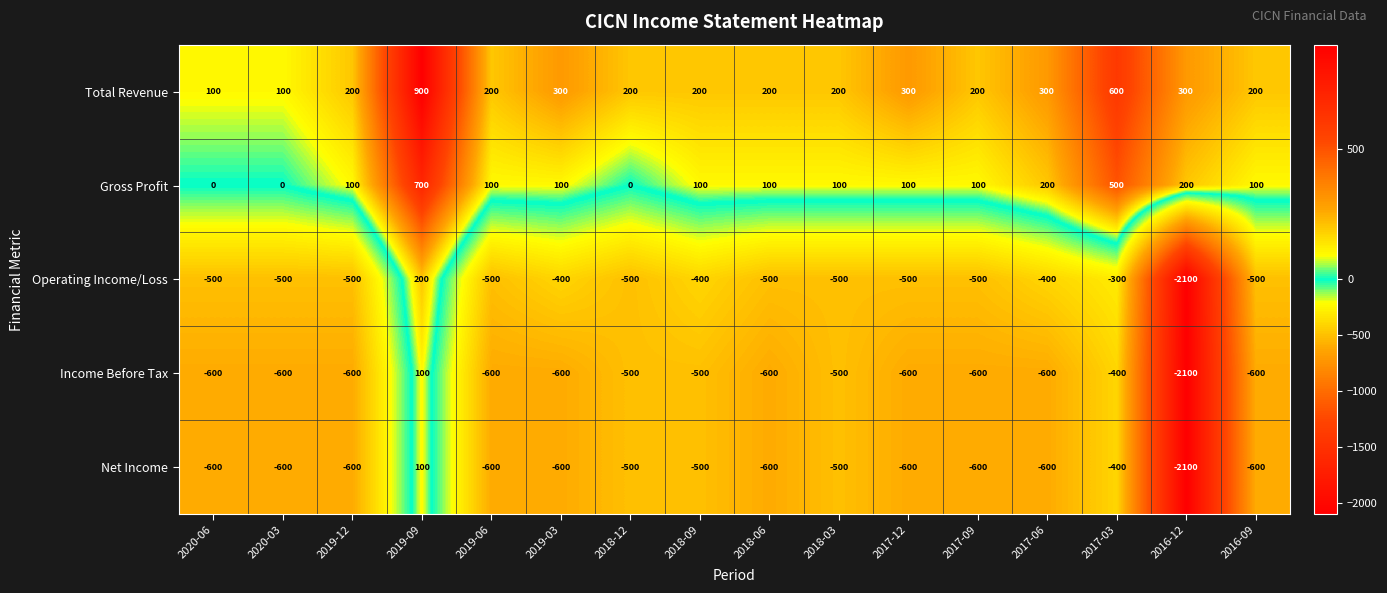

What is the difference between the highest and lowest values at 2019-03?

900